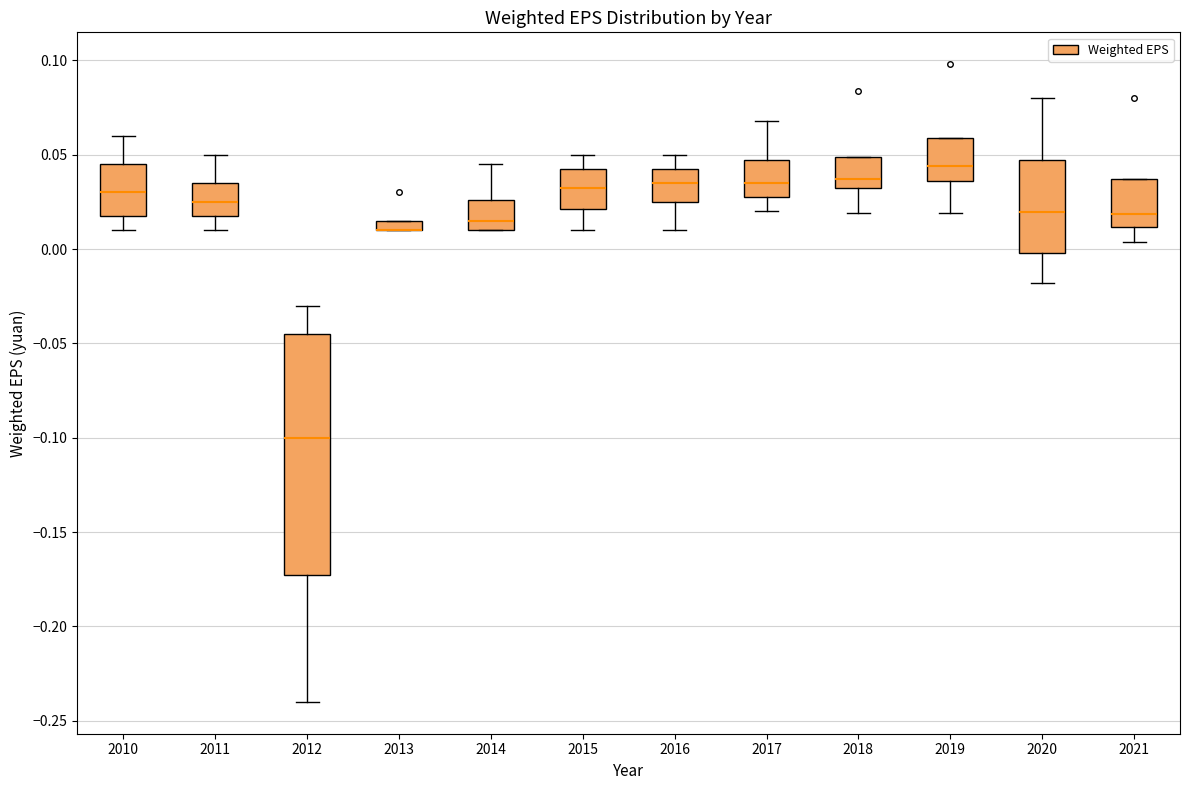

Which box is the tallest, from its lower edge to its upper edge?

2012